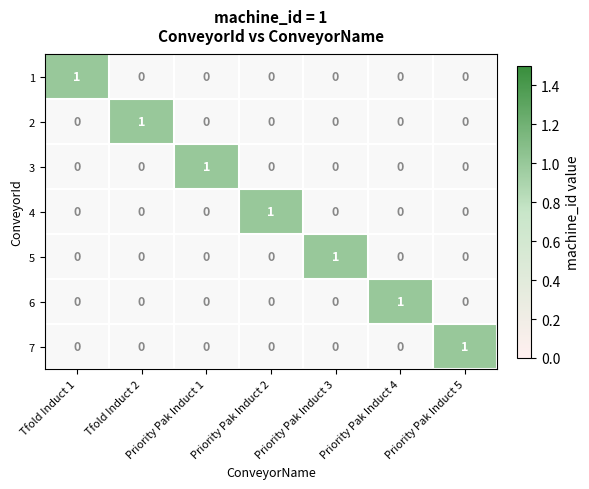

Which series has the widest spread of values?

 Tfold Induct 1